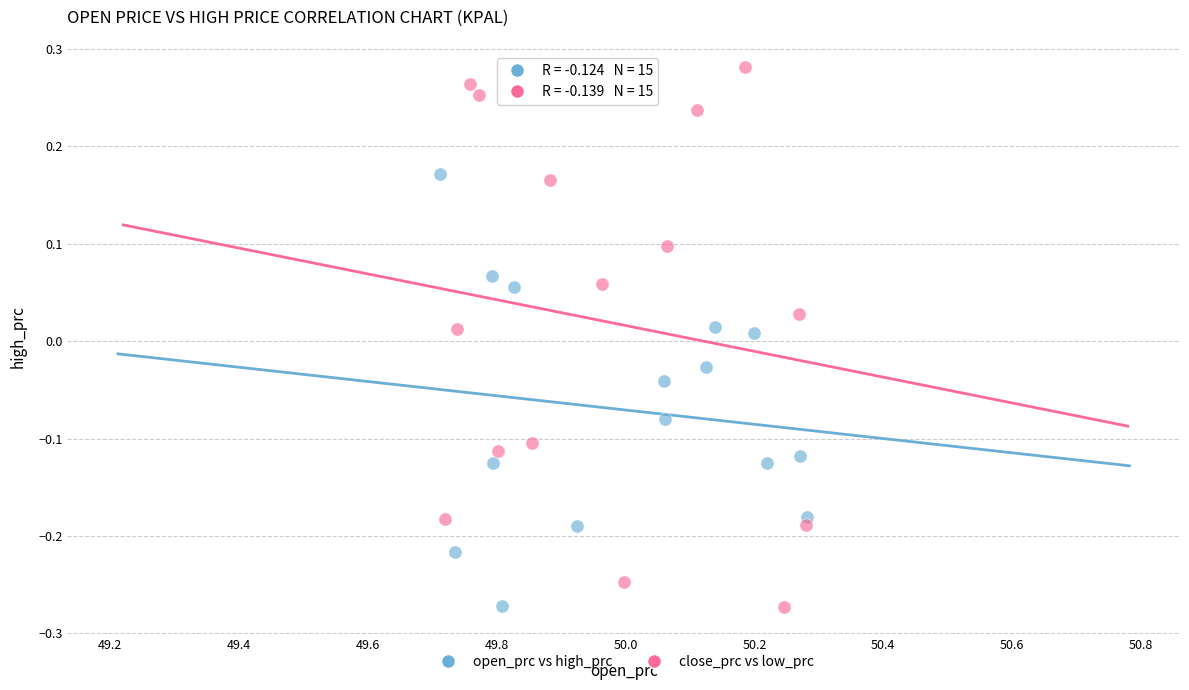

Which series contains the highest Y value?

close_prc vs low_prc